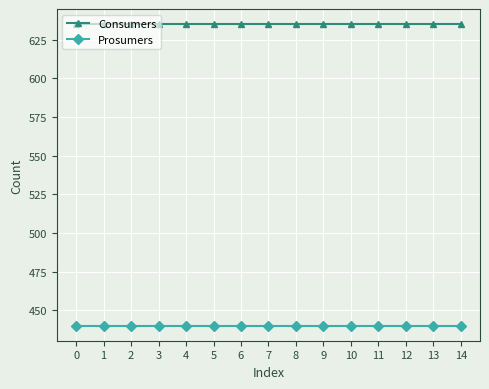

How many data points does each series have?

15